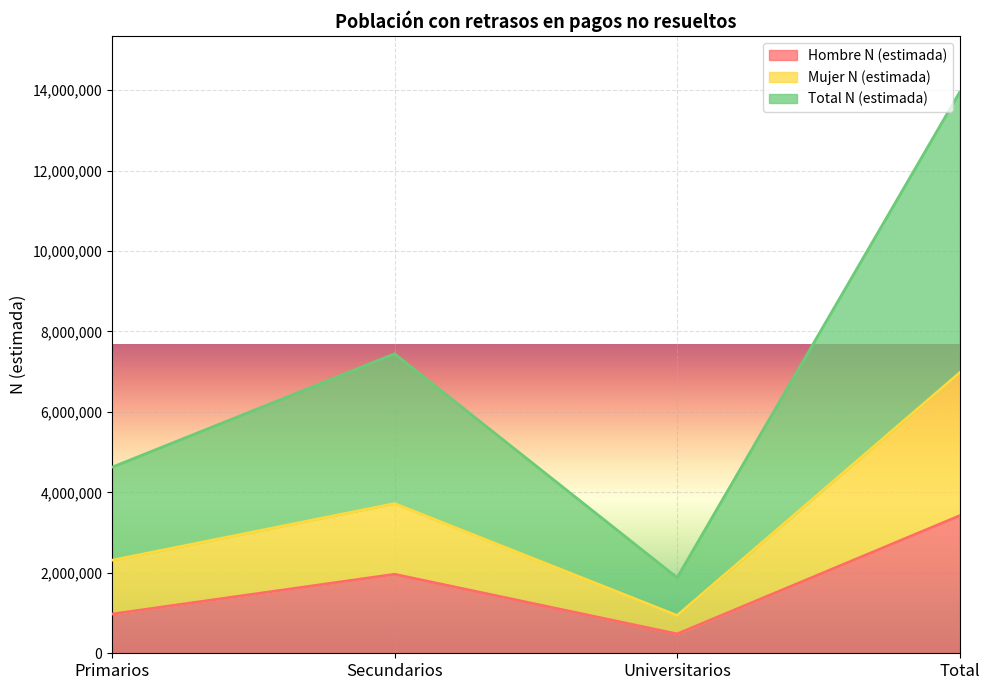

True or false: Total N (estimada) and Mujer N (estimada) intersect in this chart.

False